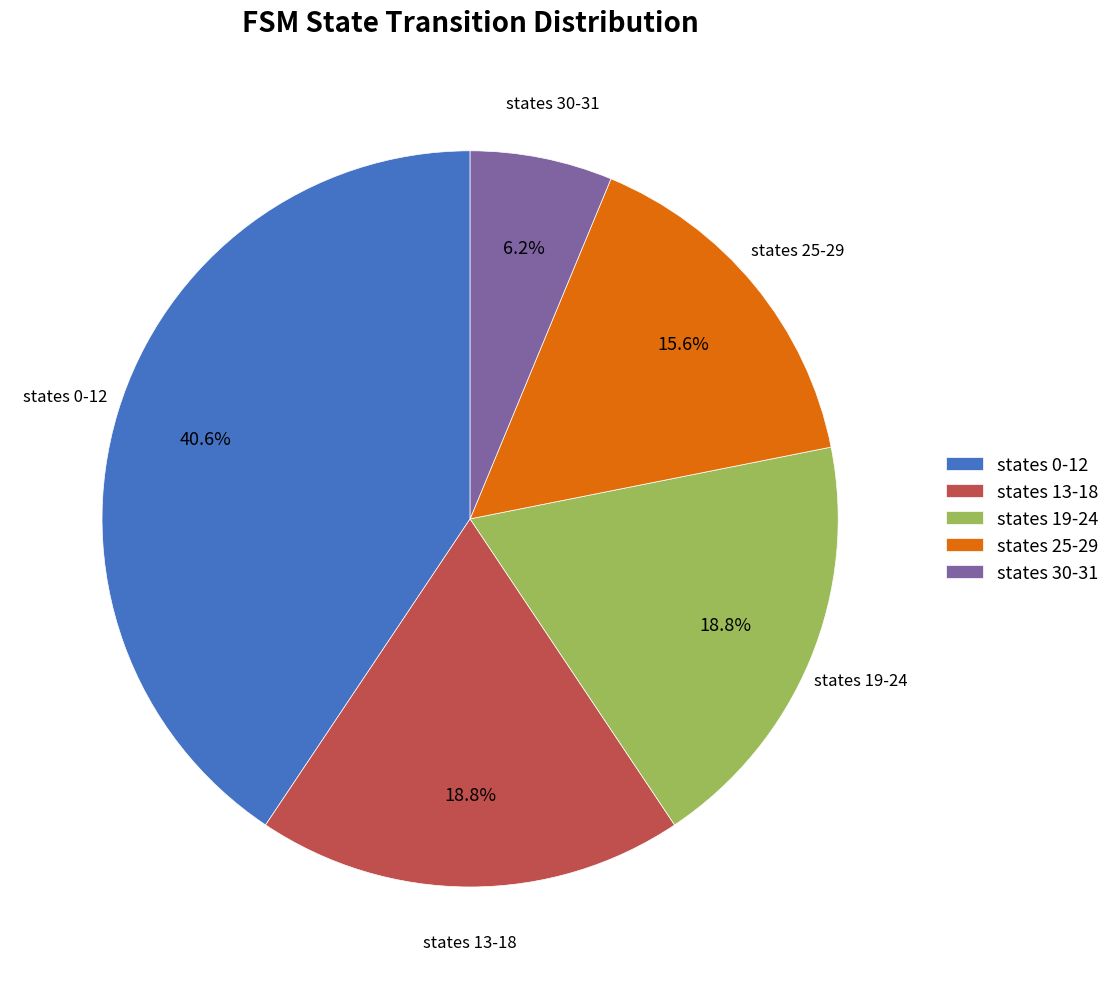

Is there any slice that represents more than half of the pie?

No